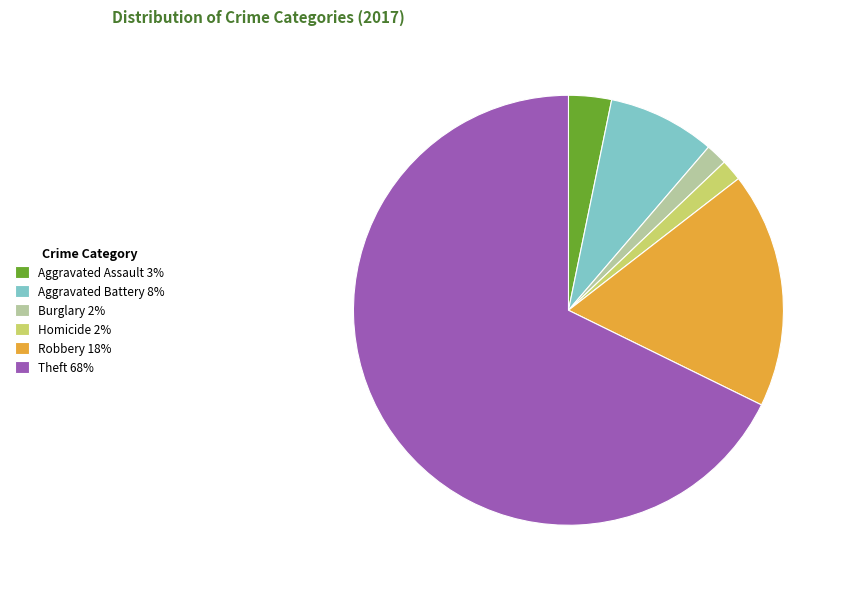

True or false: Aggravated Assault 3% accounts for 16% of the total.

False